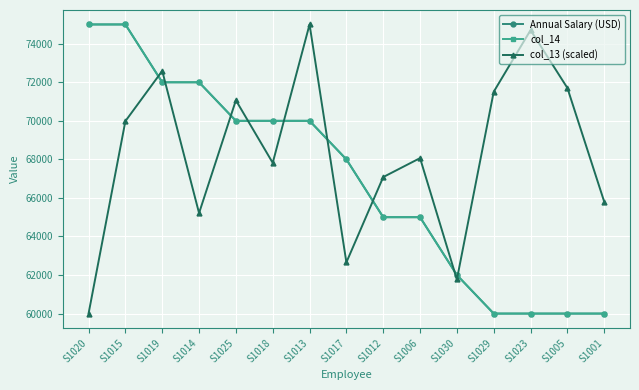

Does the chart have visible grid lines?

Yes